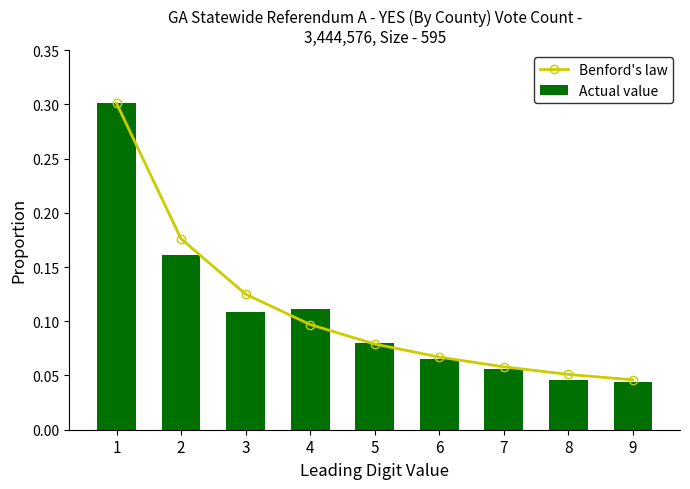

How many categories are shown in the chart?

9